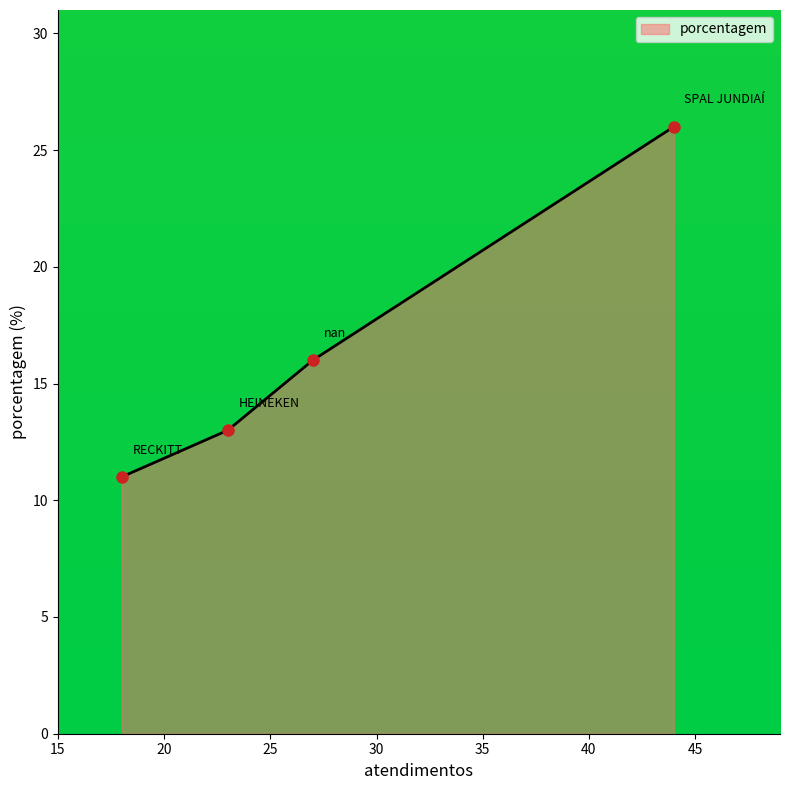

What is the greatest value displayed?

26